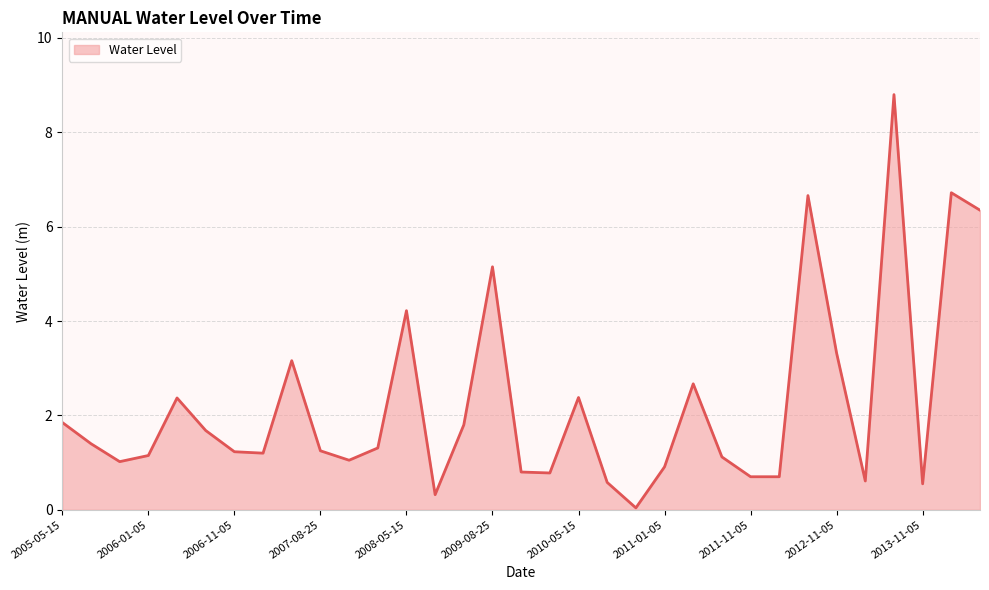

What is the maximum value shown in the chart?

8.8